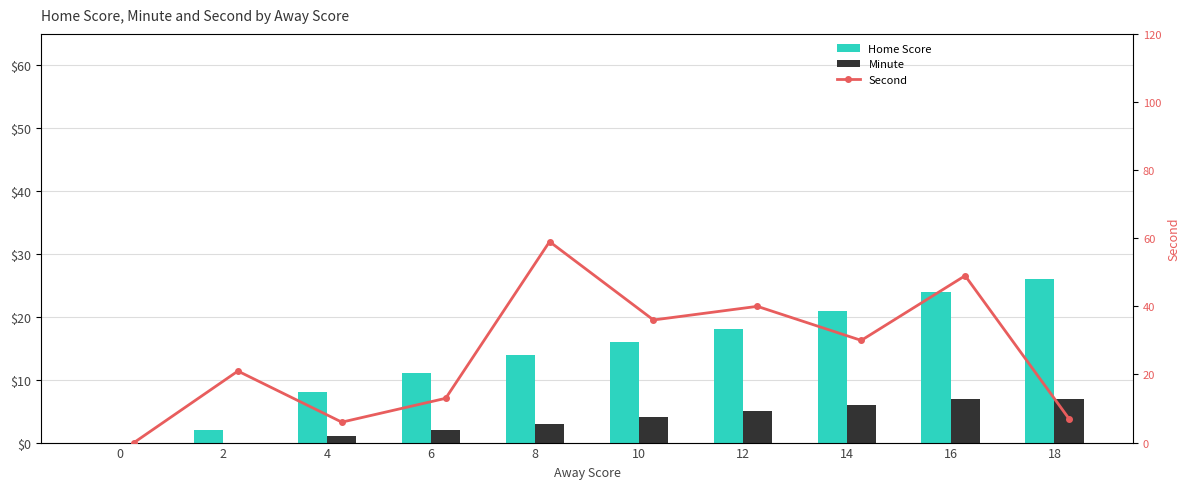

Read the Second value at 12, to the nearest 10.

40